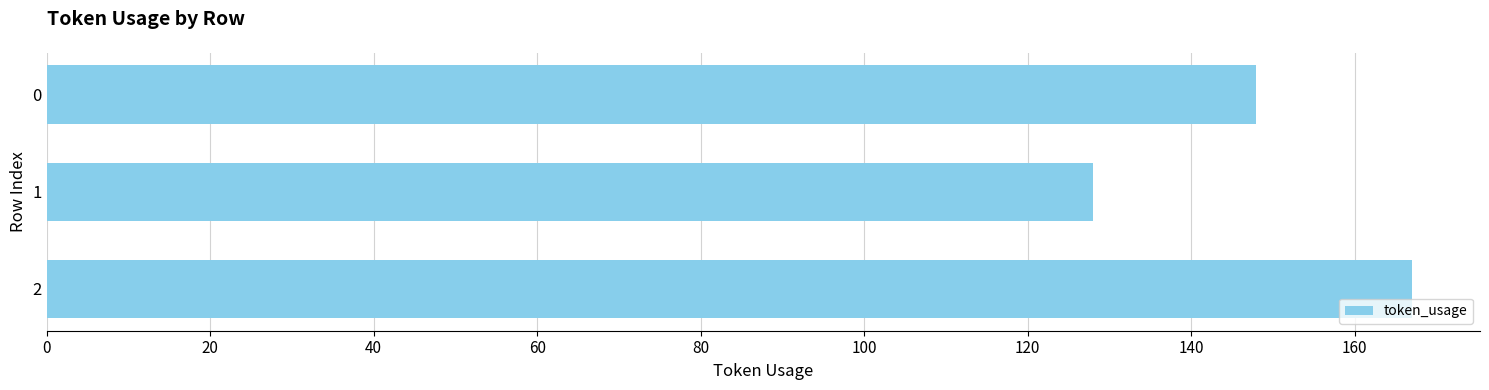

Reading top to bottom, transcribe all the data shown in this chart.

148	128	167